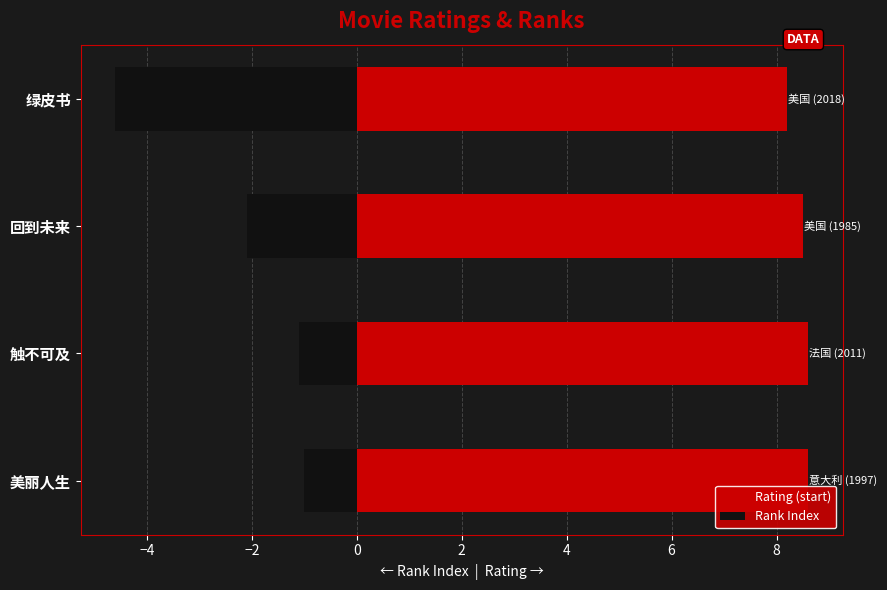

What is the difference between the Rank Index values at 回到未来 and 绿皮书?

2.5